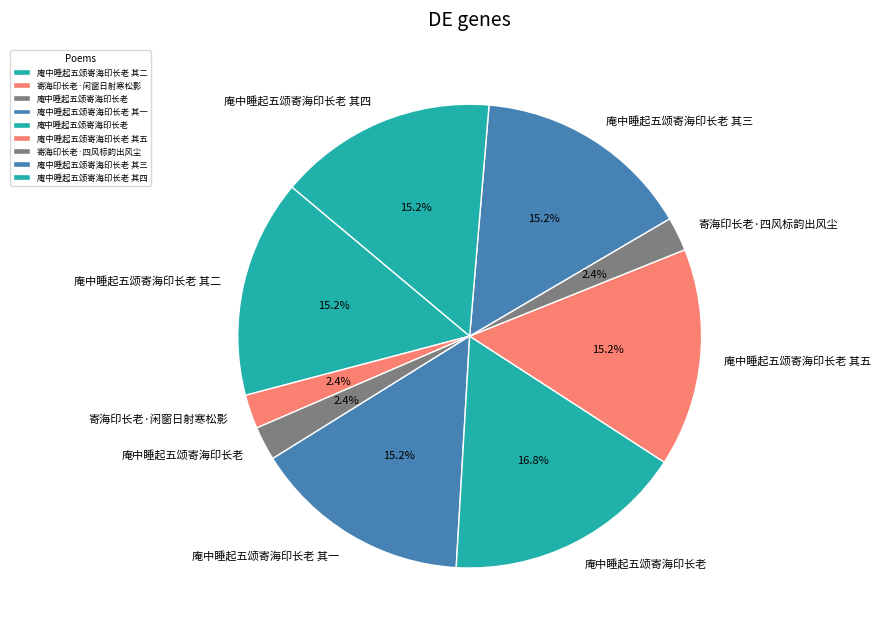

What is the smallest slice in the pie chart?

庵中睡起五颂寄海印长老